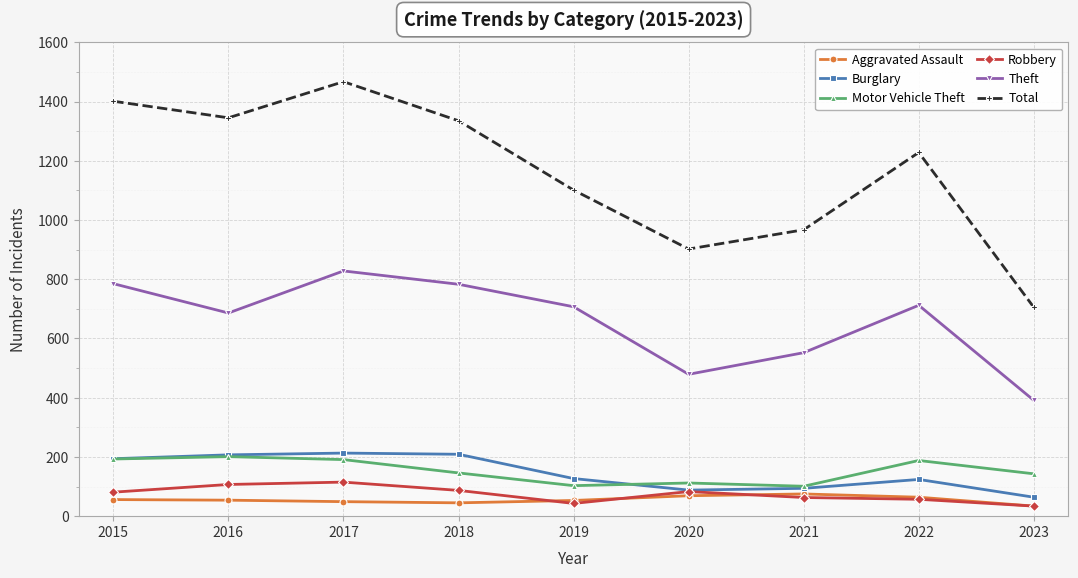

True or false: Motor Vehicle Theft has a value of 108 at 2017.

False